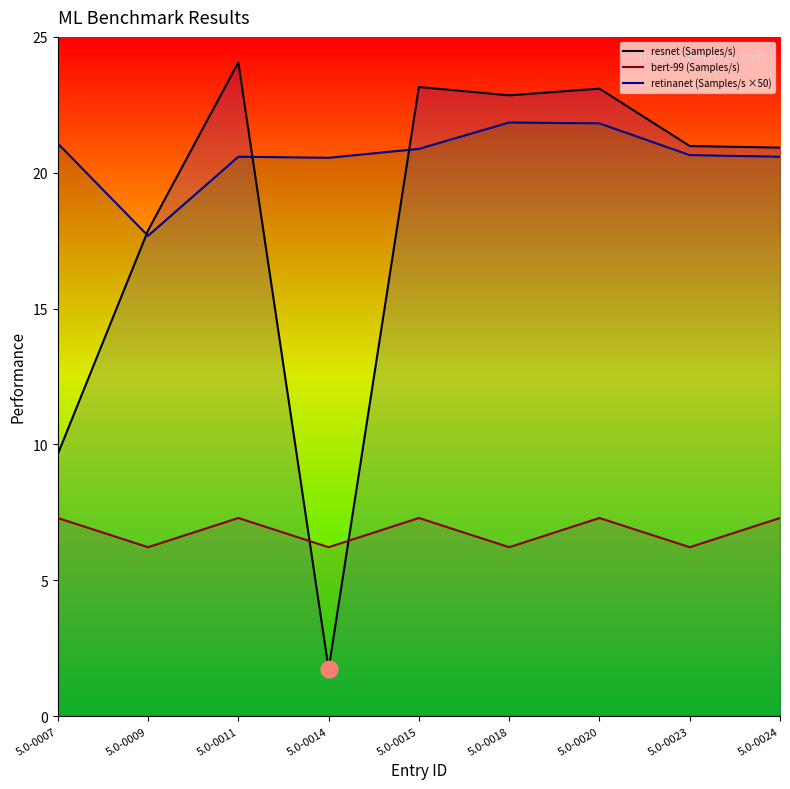

At which label is retinanet (Samples/s ×50) closest to 19?

5.0-0009